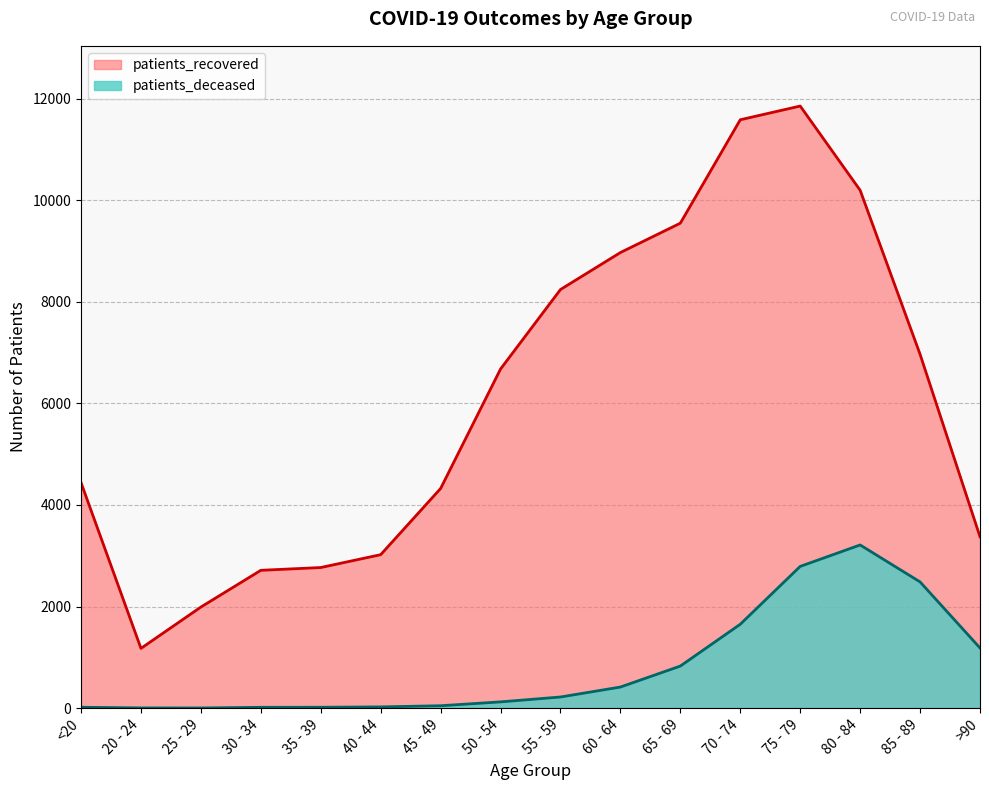

What are all the series names shown in the legend?

patients_deceased, patients_recovered